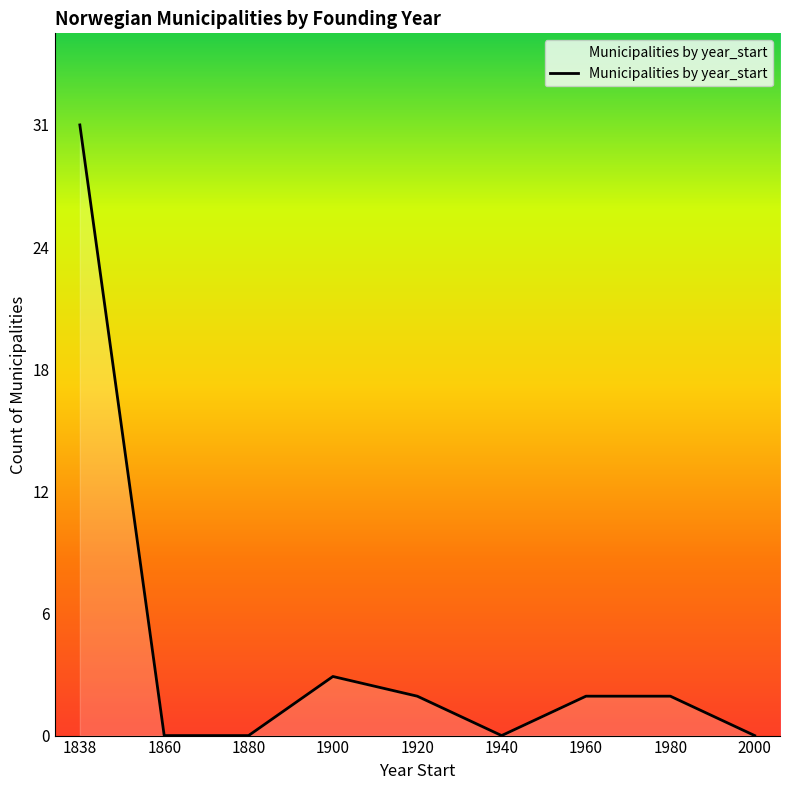

Does the chart have visible grid lines?

No